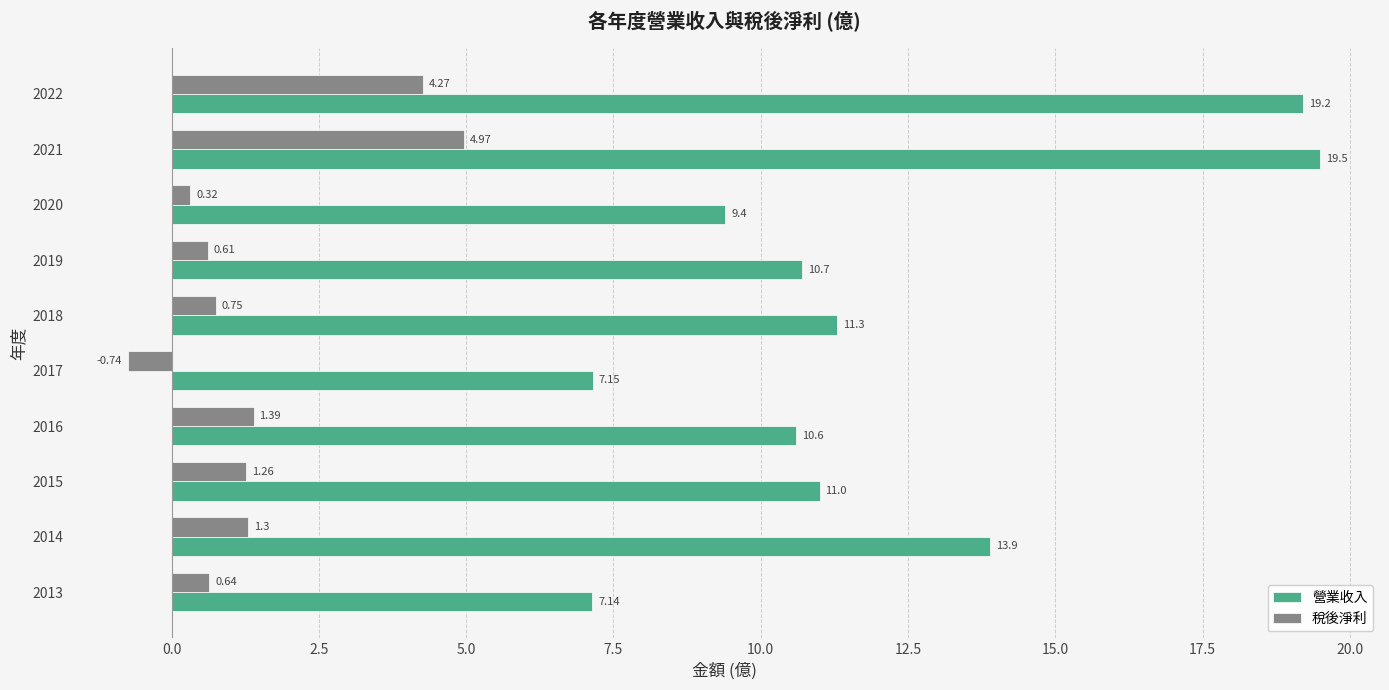

What is the average value of the 營業收入 series?

12.0